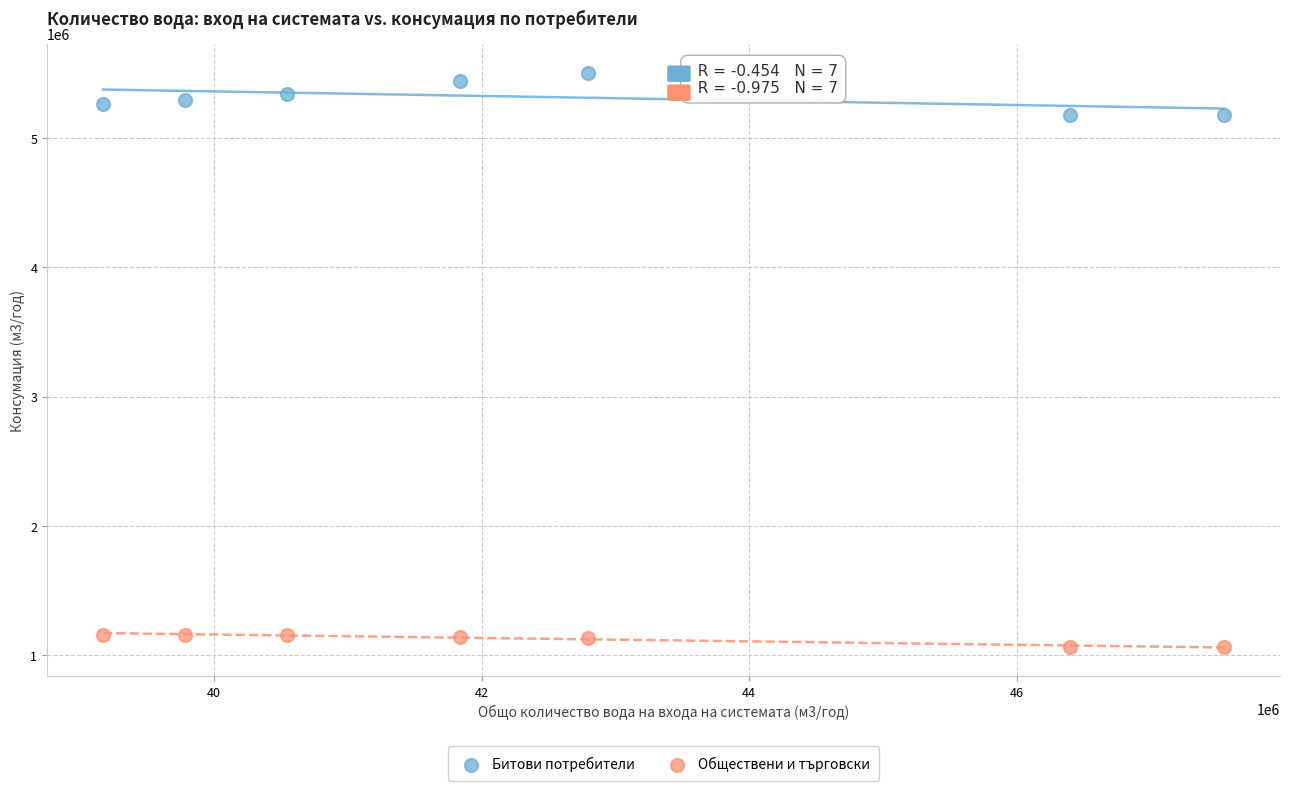

Across all data points, what is the range of Y values (max minus min)?

4443498.0